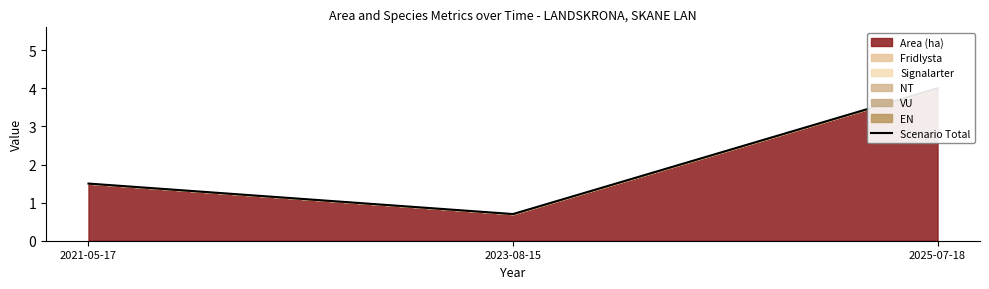

Reading right to left, extract all data points from this chart.

2025-07-18=4.0	2023-08-15=0.7	2021-05-17=1.5